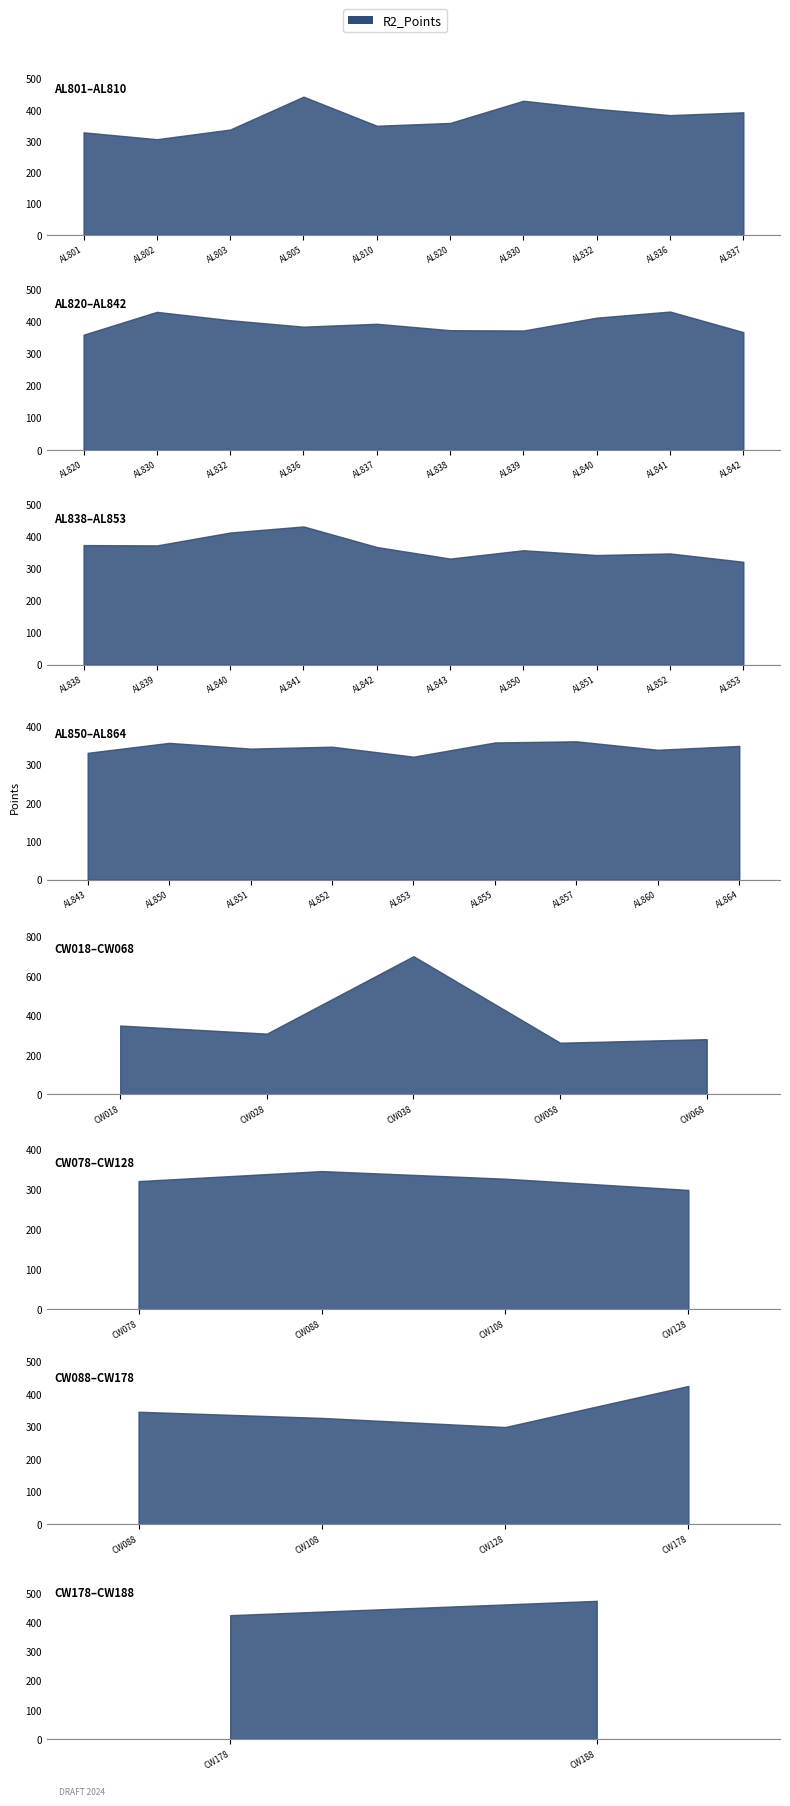

Which has a higher value, CW038 or AL864?

CW038